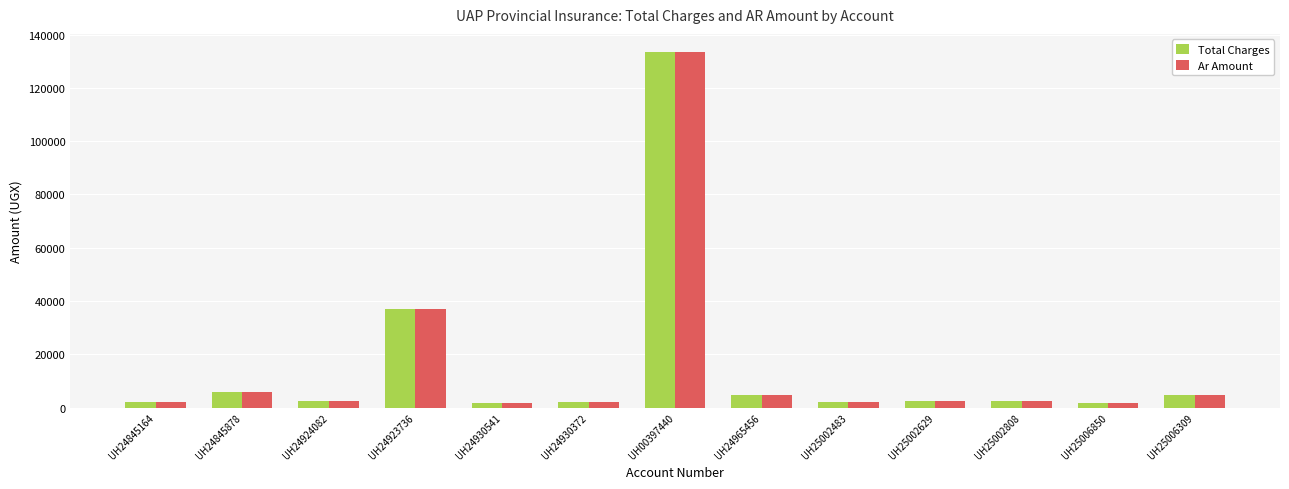

Is it true that Ar Amount equals 4750.0 at UH25006309?

True